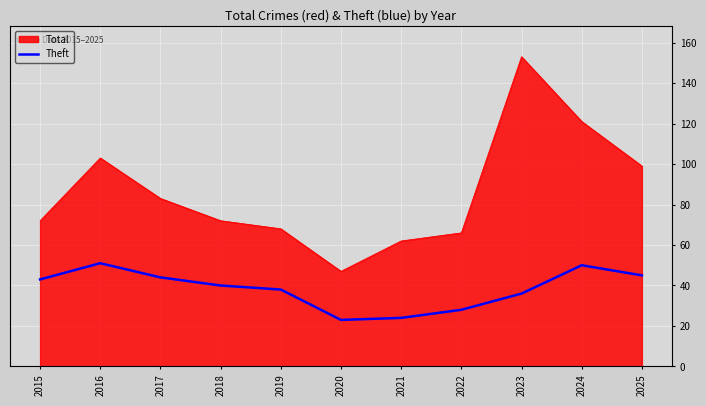

Reading left to right, transcribe all the data shown in this chart.

43	51	44	40	38	23	24	28	36	50	45